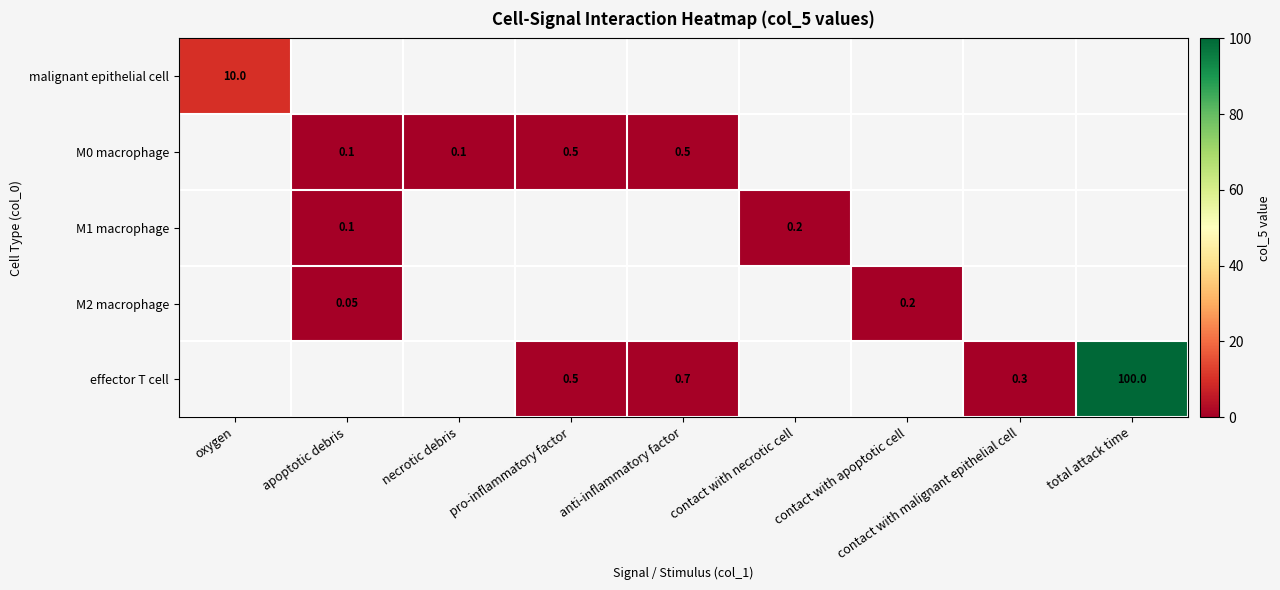

List the series in order of their overall mean, lowest first.

malignant epithelial cell, M0 macrophage, M1 macrophage, M2 macrophage, effector T cell